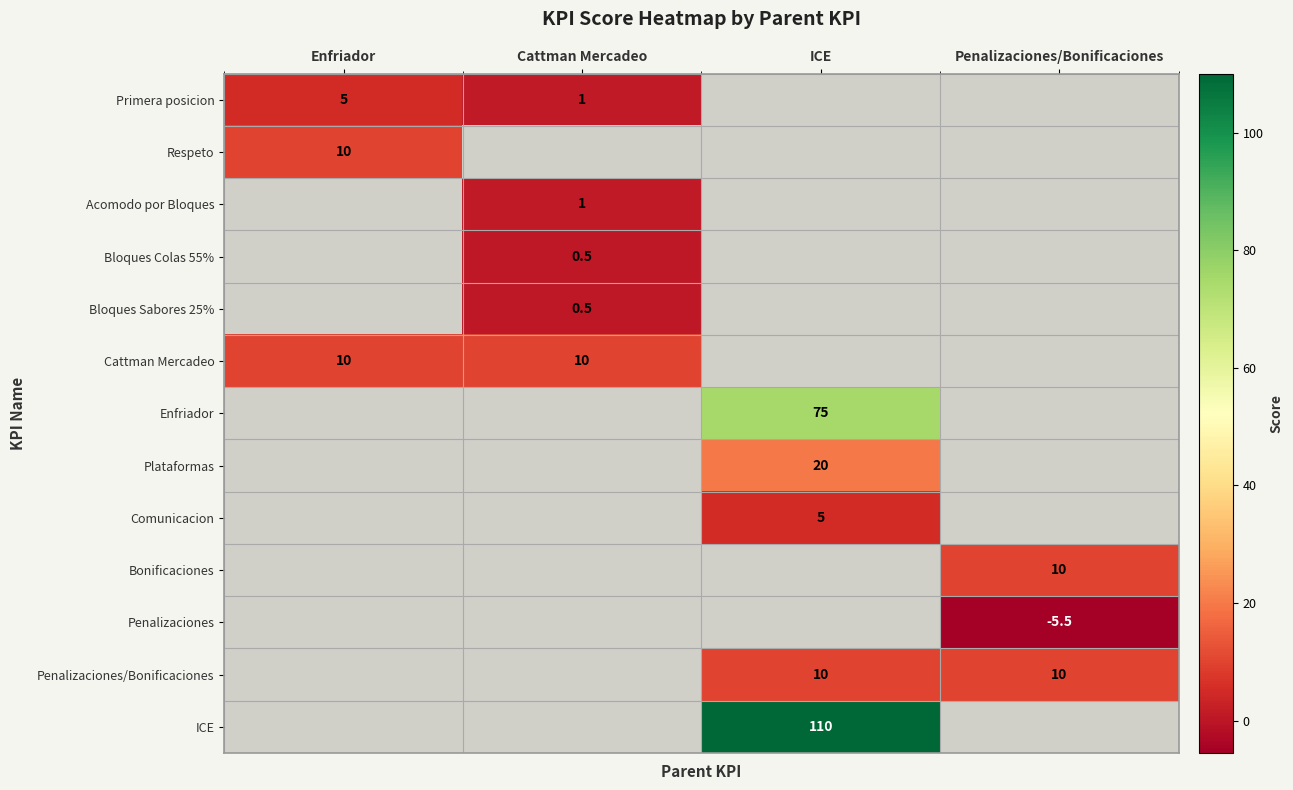

Is the value of Penalizaciones at Penalizaciones/Bonificaciones greater than the value of Primera posicion at Enfriador?

No